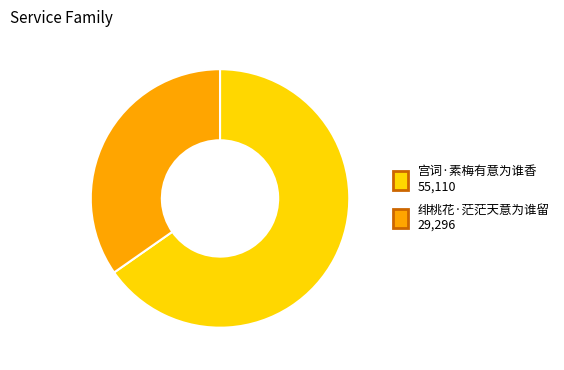

Which slice represents more than half of the pie?

宫词·素梅有意为谁香